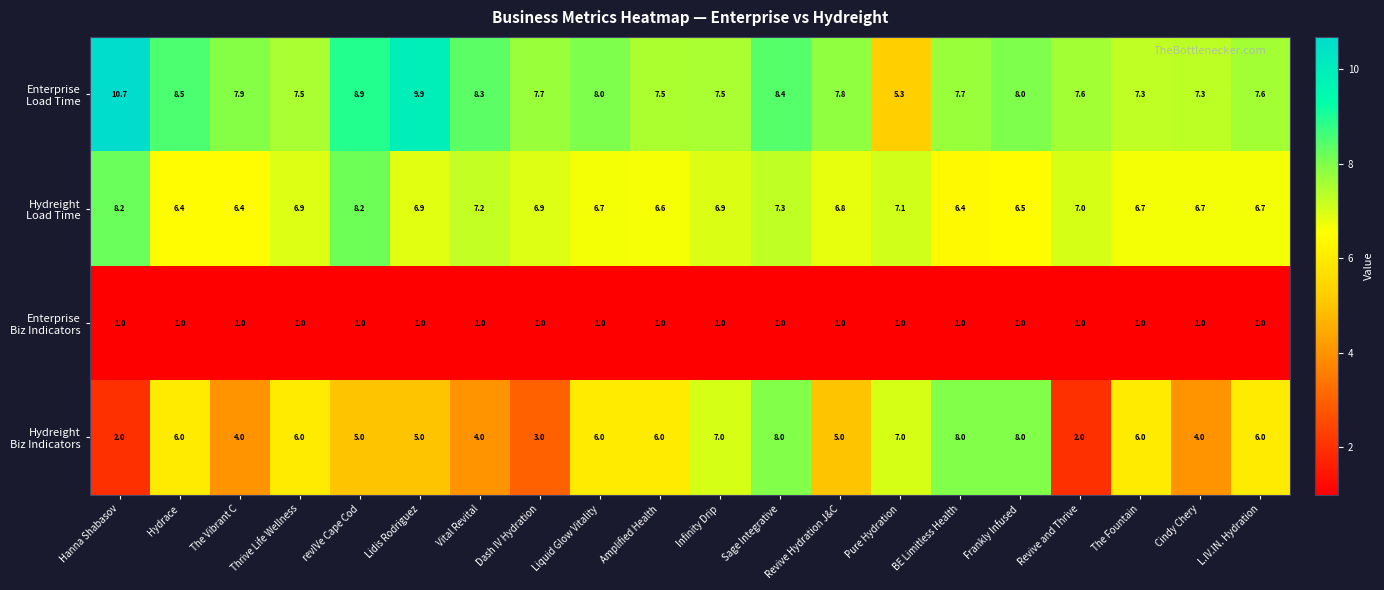

What is the spread (max minus min) of values at Hydrace?

7.5